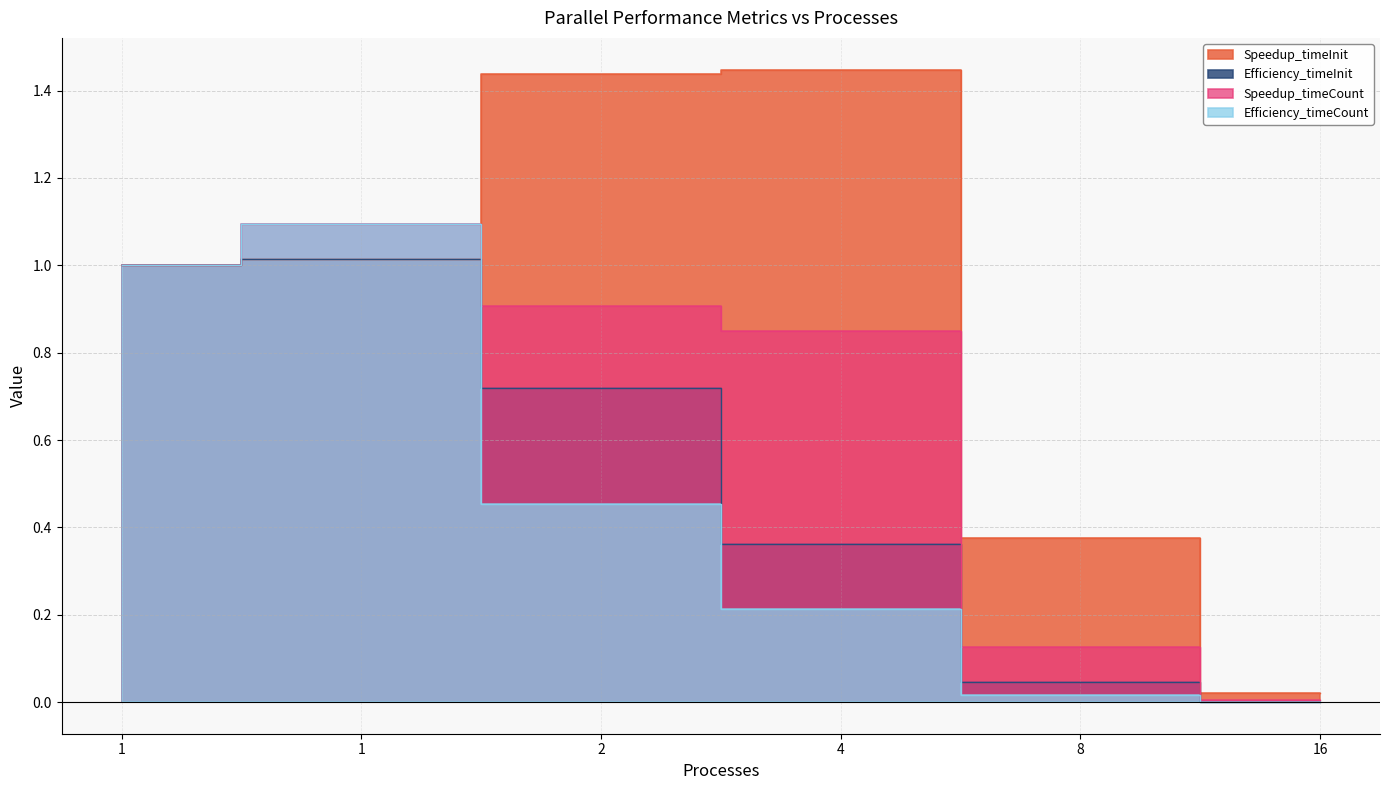

How many interior local peaks does the Speedup_timeInit series have?

1